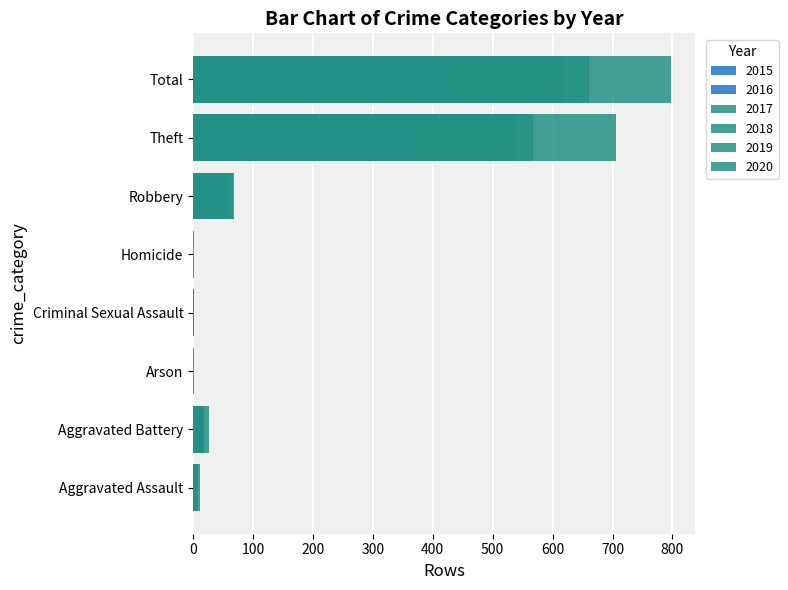

Reading left to right, transcribe all the data shown in this chart.

2015: Aggravated Assault=6	Aggravated Battery=13	Arson=0	Criminal Sexual Assault=0	Homicide=0	Robbery=30	Theft=233	Total=282
2016: Aggravated Assault=3	Aggravated Battery=13	Arson=0	Criminal Sexual Assault=2	Homicide=0	Robbery=44	Theft=354	Total=416
2017: Aggravated Assault=12	Aggravated Battery=17	Arson=0	Criminal Sexual Assault=1	Homicide=0	Robbery=49	Theft=538	Total=617
2018: Aggravated Assault=5	Aggravated Battery=18	Arson=0	Criminal Sexual Assault=2	Homicide=0	Robbery=67	Theft=705	Total=797
2019: Aggravated Assault=8	Aggravated Battery=14	Arson=0	Criminal Sexual Assault=1	Homicide=0	Robbery=69	Theft=568	Total=660
2020: Aggravated Assault=4	Aggravated Battery=26	Arson=1	Criminal Sexual Assault=0	Homicide=1	Robbery=57	Theft=168	Total=257